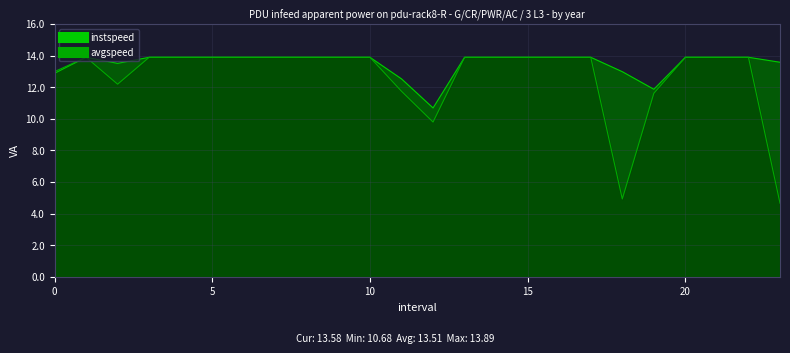

Where is instspeed nearest to the value 12?

19.0